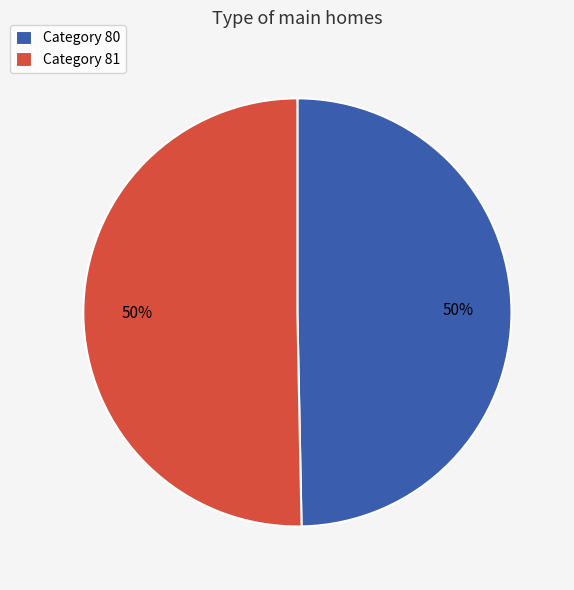

Count the number of slices in the pie.

2